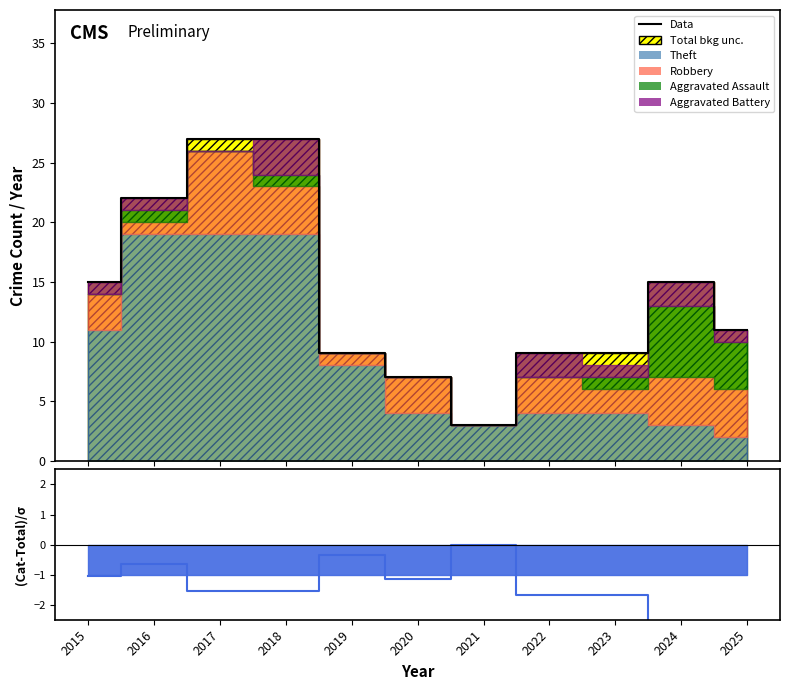

True or false: Data has a value of 23.9 at 2024.

False